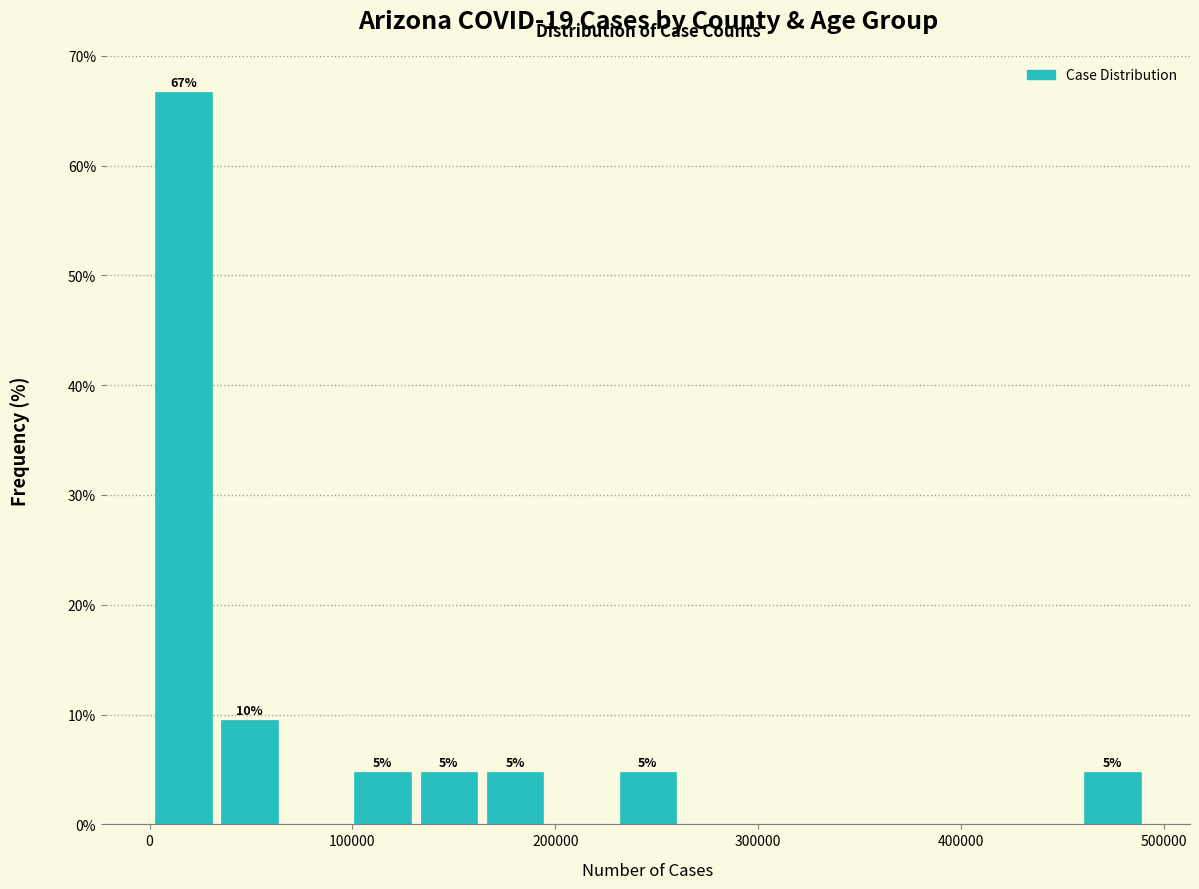

Around what value on the x-axis is the tallest bar? Give the approximate position of its centre, as read against the axis.

20000